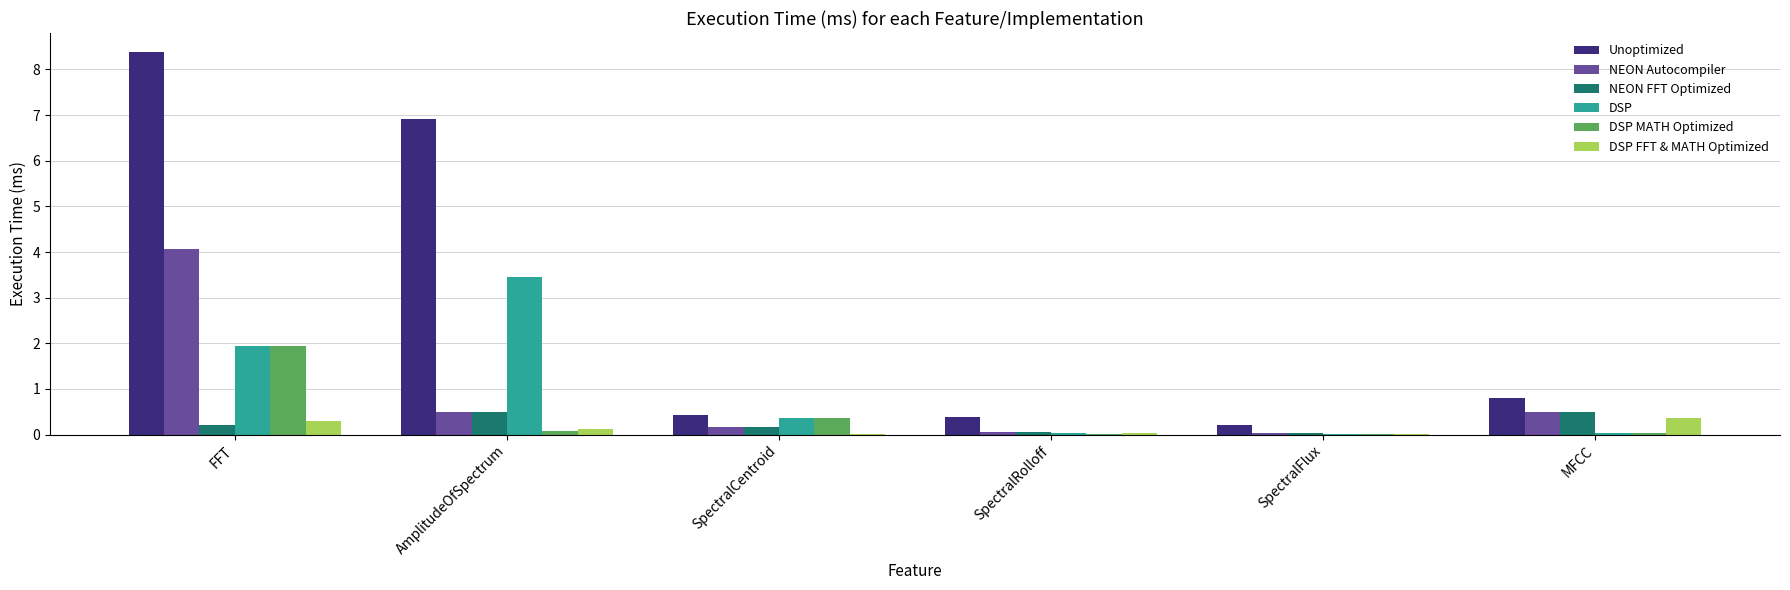

What are all the series names shown in the legend?

Unoptimized, NEON Autocompiler, NEON FFT Optimized, DSP, DSP MATH Optimized, DSP FFT & MATH Optimized